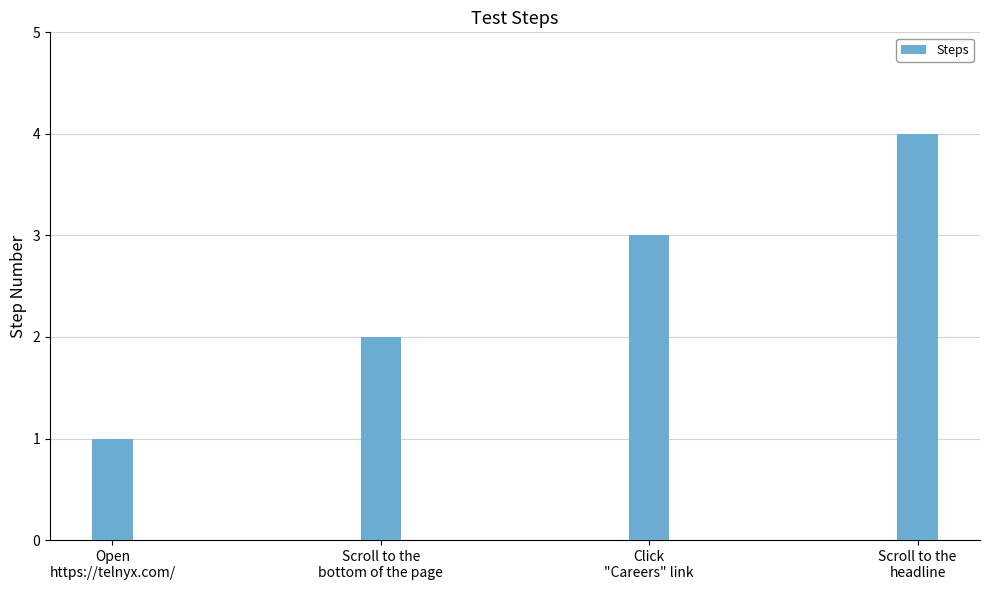

What position from the right is Scroll to the
bottom of the page?

3